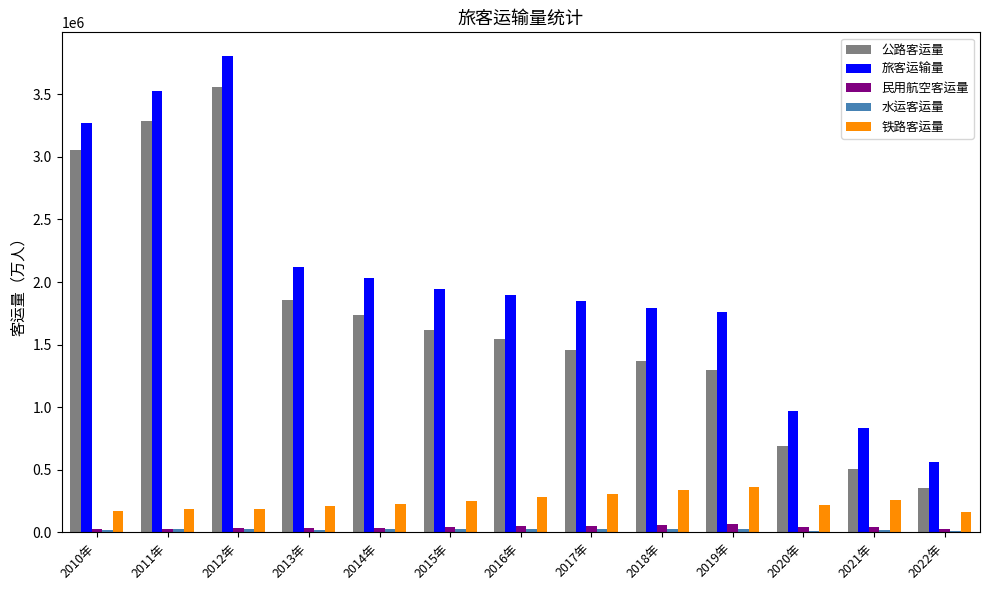

Is the value of 民用航空客运量 at 2022年 greater than the value of 公路客运量 at 2015年?

No